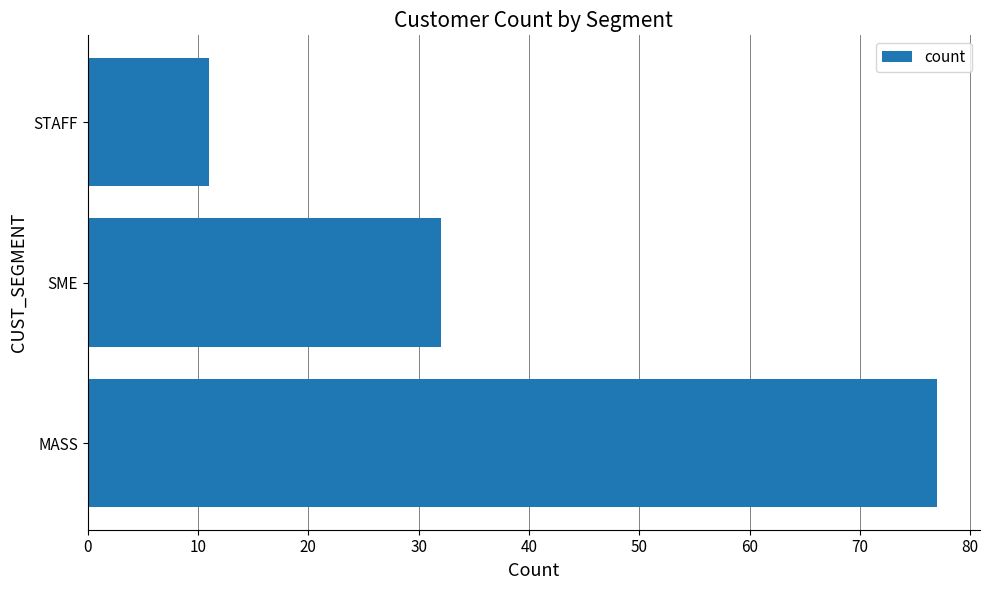

What is the minimum value shown in the chart?

11